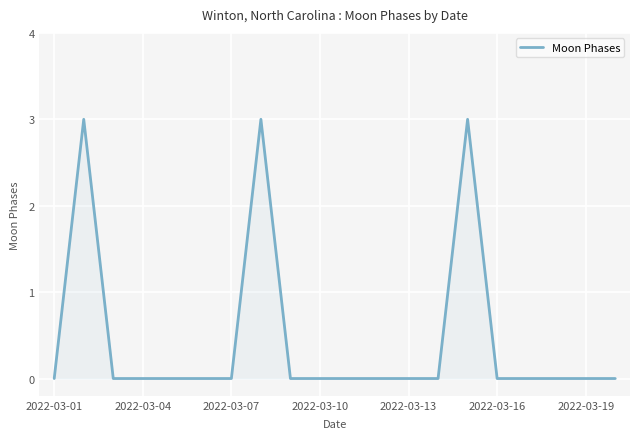

What is the greatest value displayed?

3